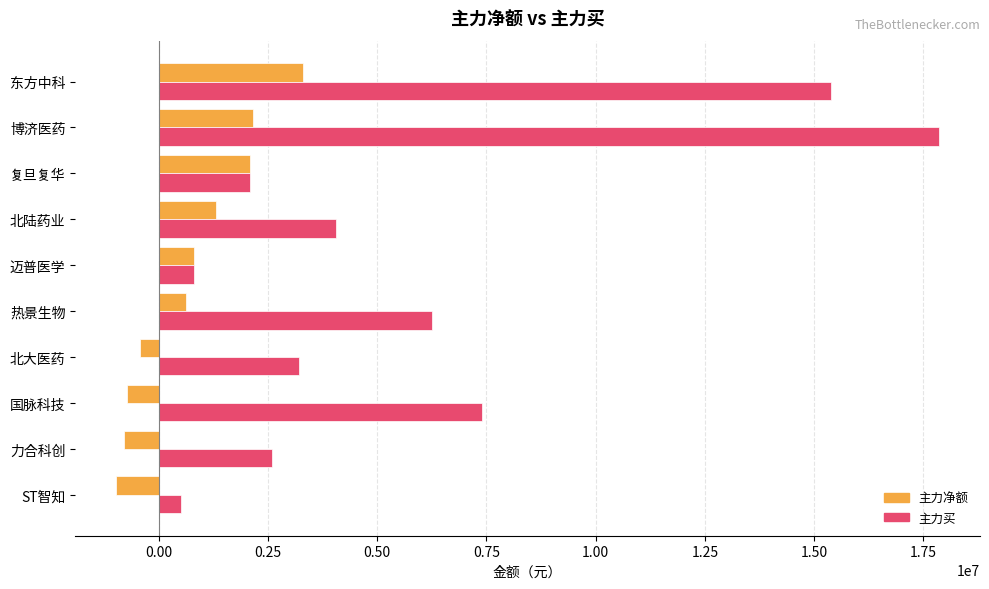

At which label is 主力买 closest to 9185093?

国脉科技